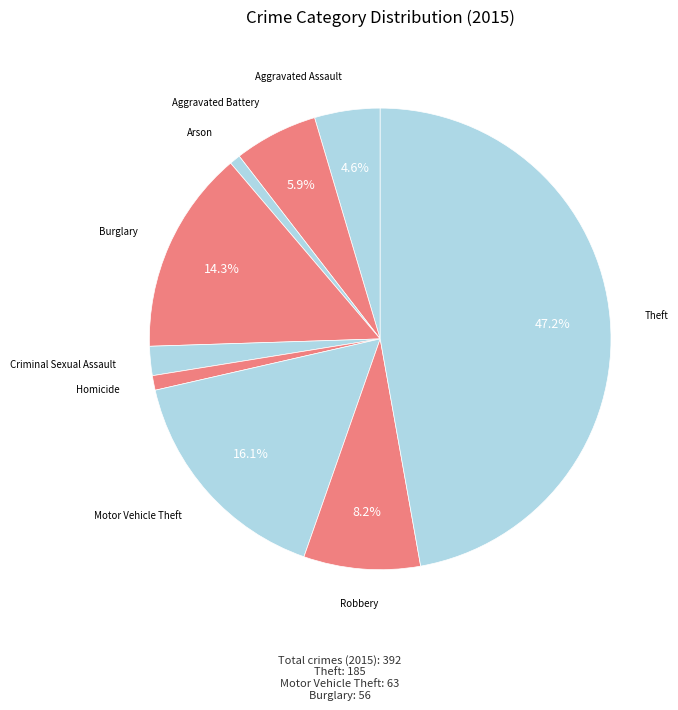

Which slice is the smallest?

Arson